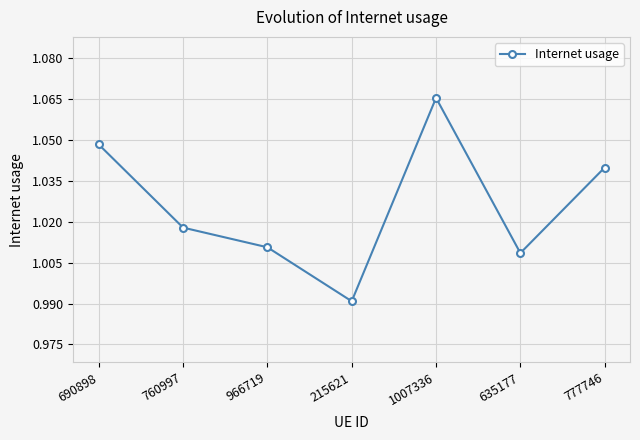

How many values are below 1?

1